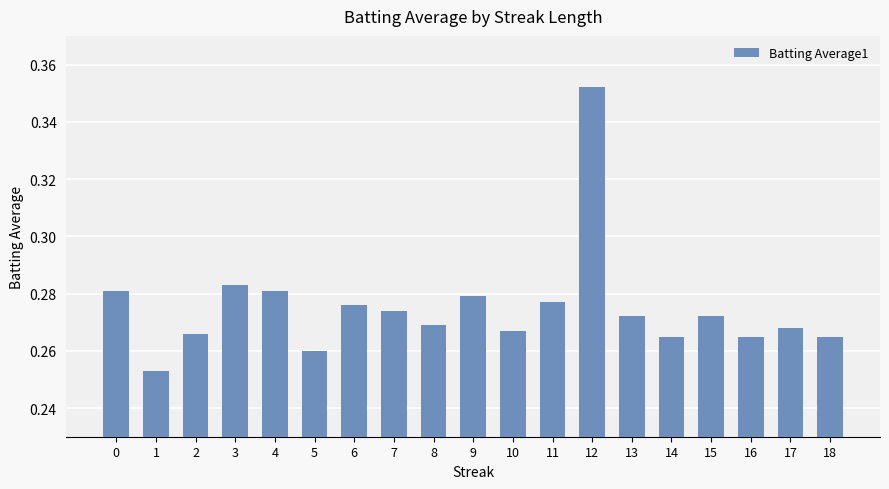

At which category does the chart reach its minimum across all series?

1